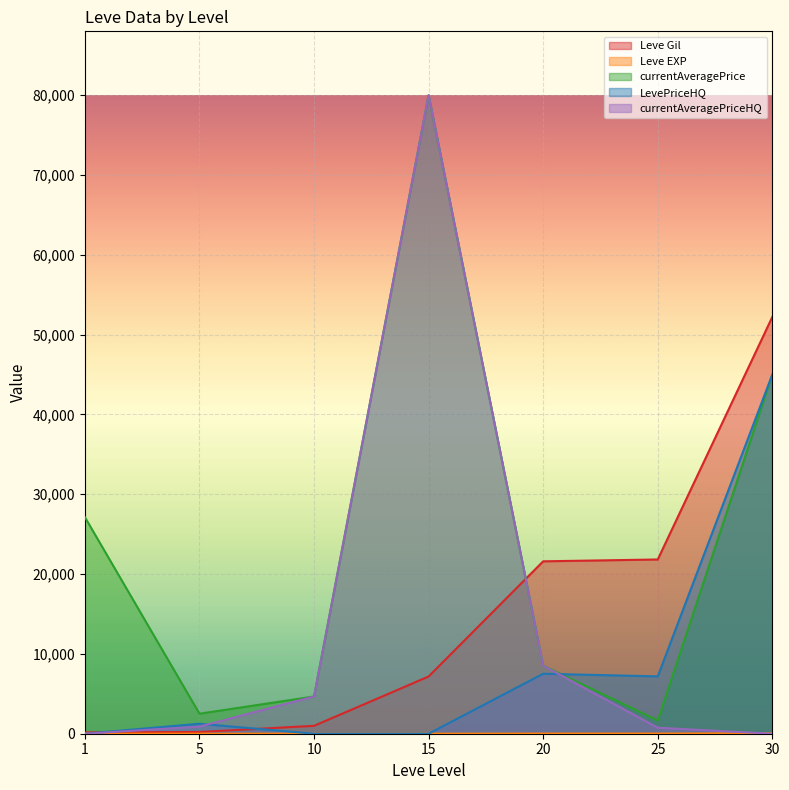

What is the value of the currentAveragePrice point at the 1st from the left?

27128